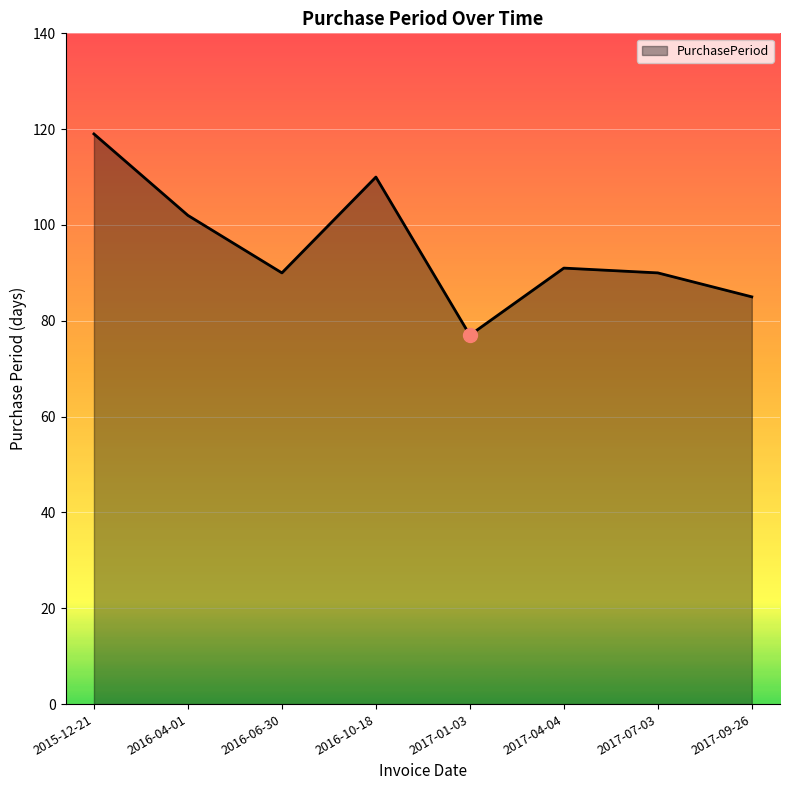

True or false: the data shows 31 at 2017-07-03.

False